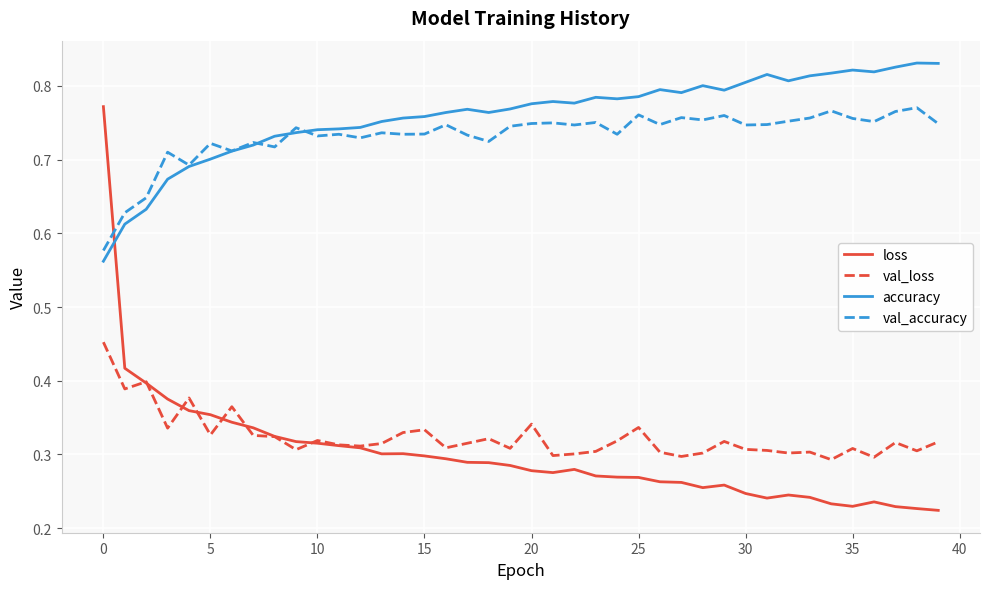

Which series has the largest range (max minus min)?

loss